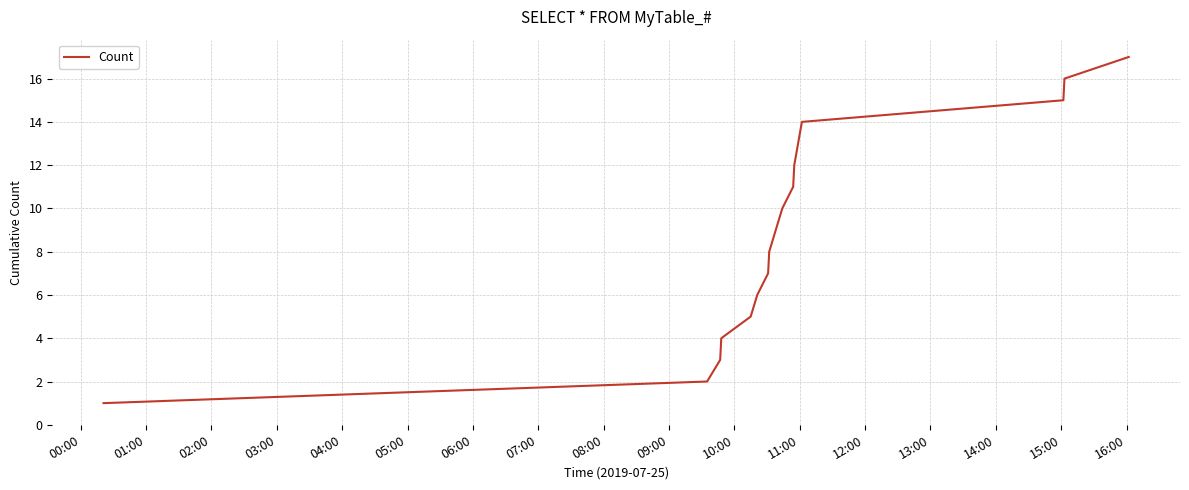

What is the maximum value shown in the chart?

17